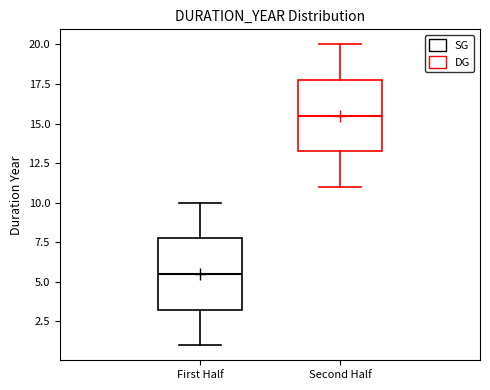

Reading left to right, transcribe this box plot: for each box, give where its median line is, the range the box spans, and where its two whiskers end, as read against the y-axis. The values are not printed on the chart, so give them approximately, as read against the axis.

First Half: median 5.5, box 3.5 to 8.0, whiskers 1.0 to 10.0
Second Half: median 15.5, box 13.5 to 18.0, whiskers 11.0 to 20.0